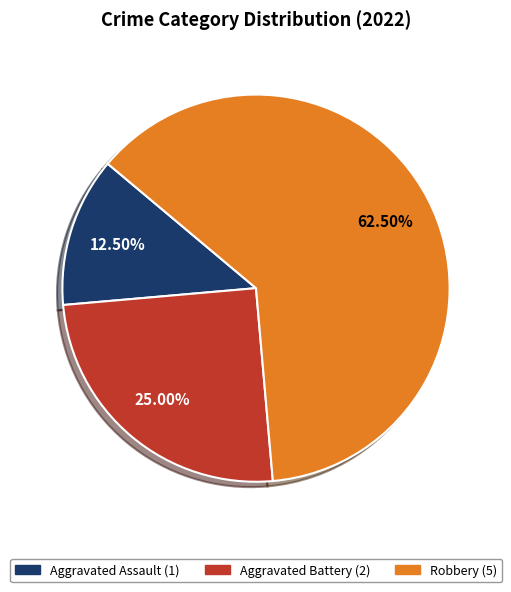

Which category has the biggest portion of the pie?

Robbery